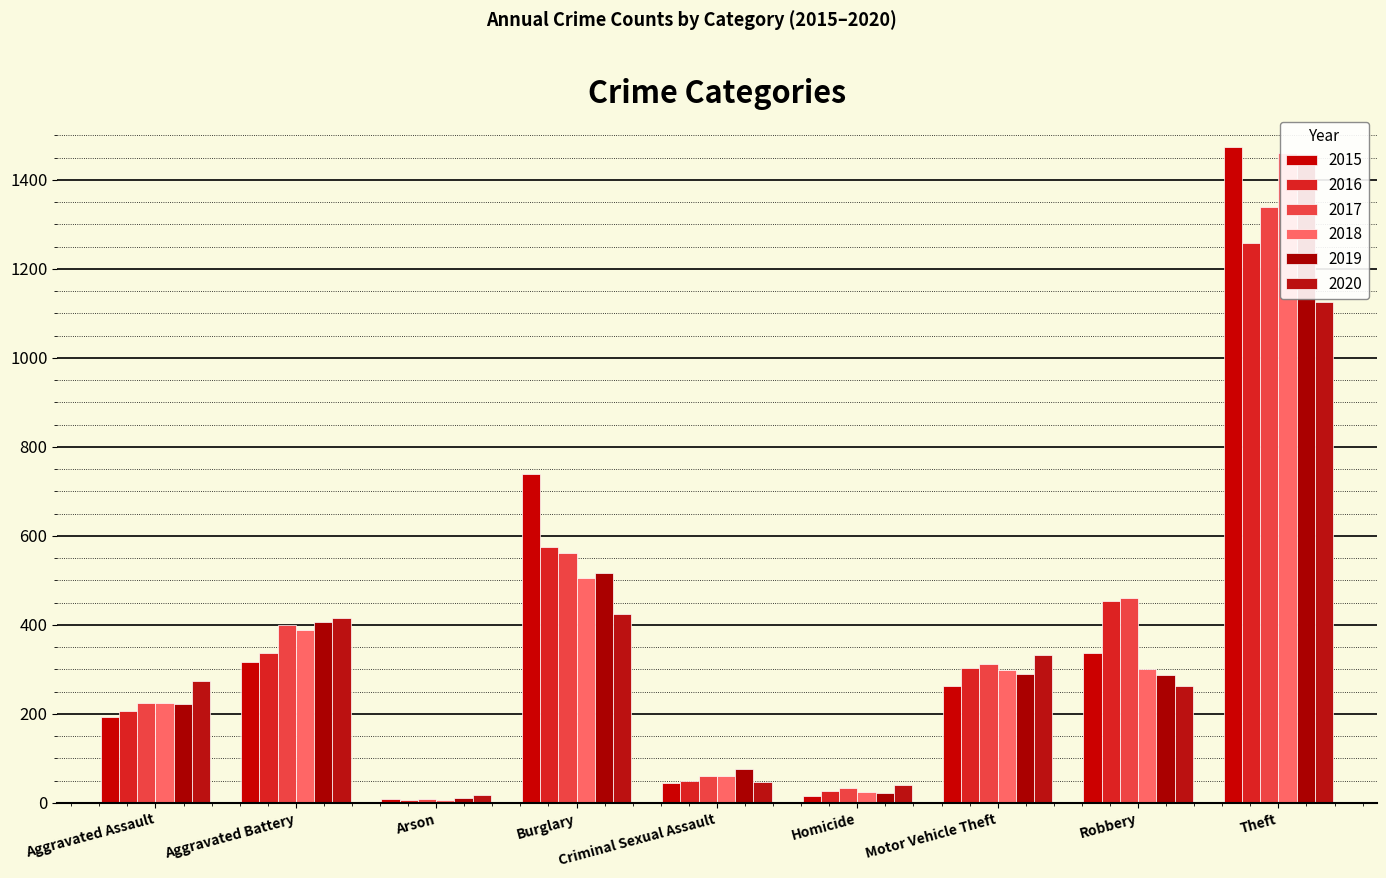

What is the total value across all series at Homicide?

162